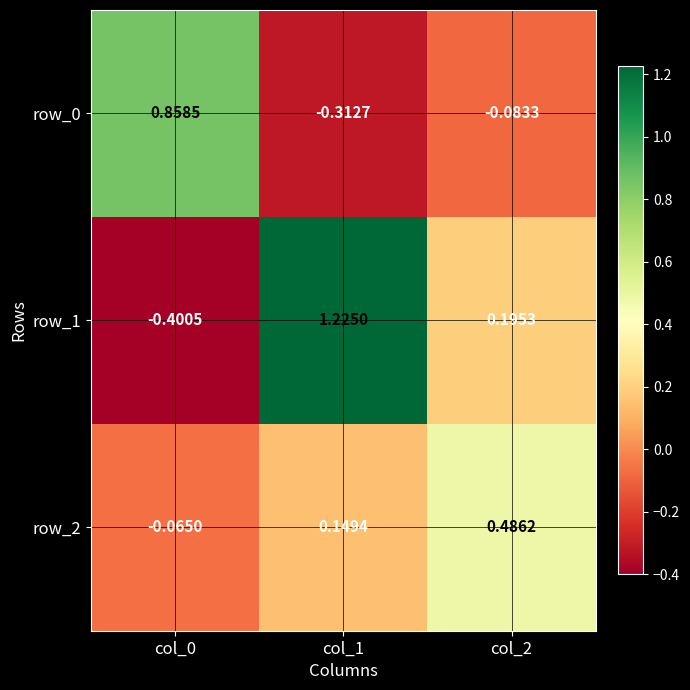

Is the value of row_1 at col_0 greater than the value of row_0 at col_2?

No